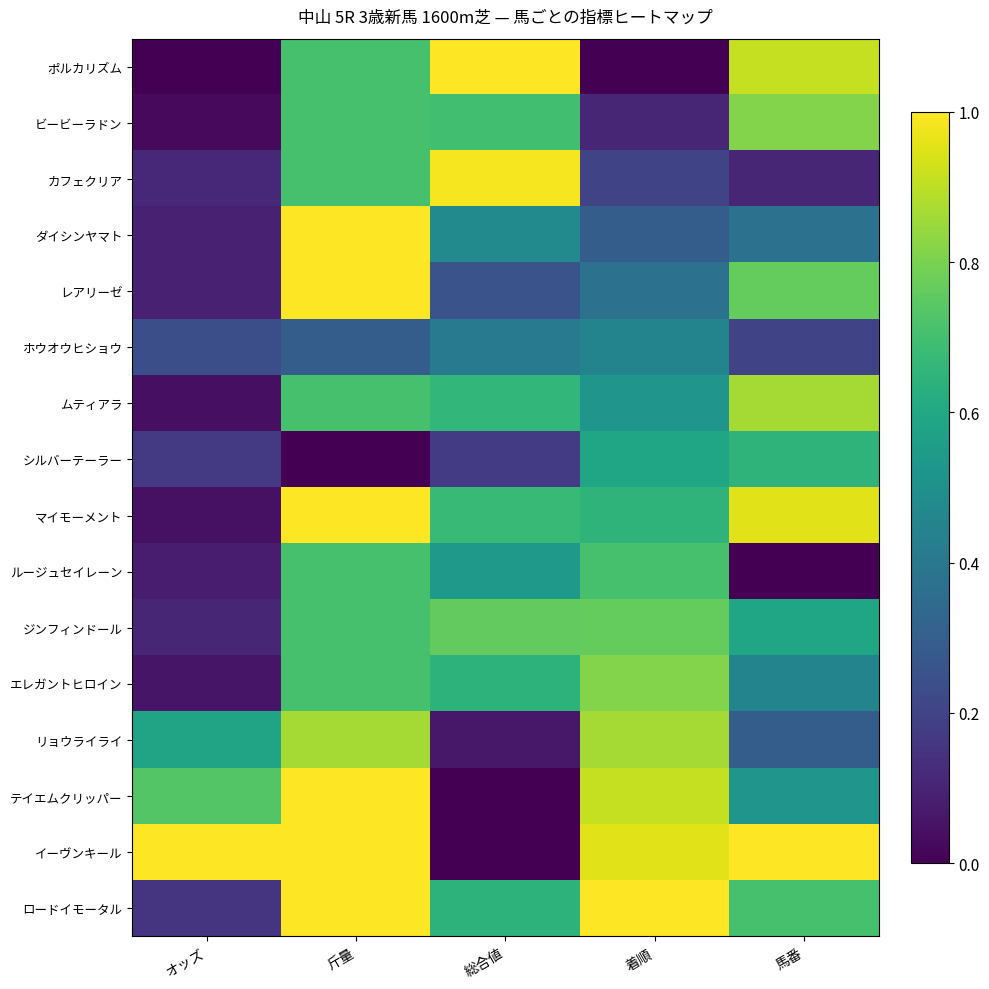

Reading left to right, extract all data points from this chart.

ポルカリズム: オッズ=0.0	斤量=0.7	総合値=1.0	着順=0.0	馬番=0.9
ビービーラドン: オッズ=0.0	斤量=0.7	総合値=0.7	着順=0.1	馬番=0.8
カフェクリア: オッズ=0.1	斤量=0.7	総合値=1.0	着順=0.2	馬番=0.1
ダイシンヤマト: オッズ=0.1	斤量=1.0	総合値=0.5	着順=0.3	馬番=0.4
レアリーゼ: オッズ=0.1	斤量=1.0	総合値=0.3	着順=0.4	馬番=0.8
ホウオウヒショウ: オッズ=0.2	斤量=0.3	総合値=0.4	着順=0.5	馬番=0.2
ムティアラ: オッズ=0.0	斤量=0.7	総合値=0.7	着順=0.5	馬番=0.9
シルバーテーラー: オッズ=0.2	斤量=0.0	総合値=0.2	着順=0.6	馬番=0.7
マイモーメント: オッズ=0.0	斤量=1.0	総合値=0.7	着順=0.7	馬番=1.0
ルージュセイレーン: オッズ=0.1	斤量=0.7	総合値=0.5	着順=0.7	馬番=0.0
ジンフィンドール: オッズ=0.1	斤量=0.7	総合値=0.8	着順=0.8	馬番=0.6
エレガントヒロイン: オッズ=0.1	斤量=0.7	総合値=0.6	着順=0.8	馬番=0.5
リョウライライ: オッズ=0.6	斤量=0.9	総合値=0.1	着順=0.9	馬番=0.3
テイエムクリッパー: オッズ=0.7	斤量=1.0	総合値=0.0	着順=0.9	馬番=0.5
イーヴンキール: オッズ=1.0	斤量=1.0	総合値=0.0	着順=1.0	馬番=1.0
ロードイモータル: オッズ=0.1	斤量=1.0	総合値=0.6	着順=1.0	馬番=0.7